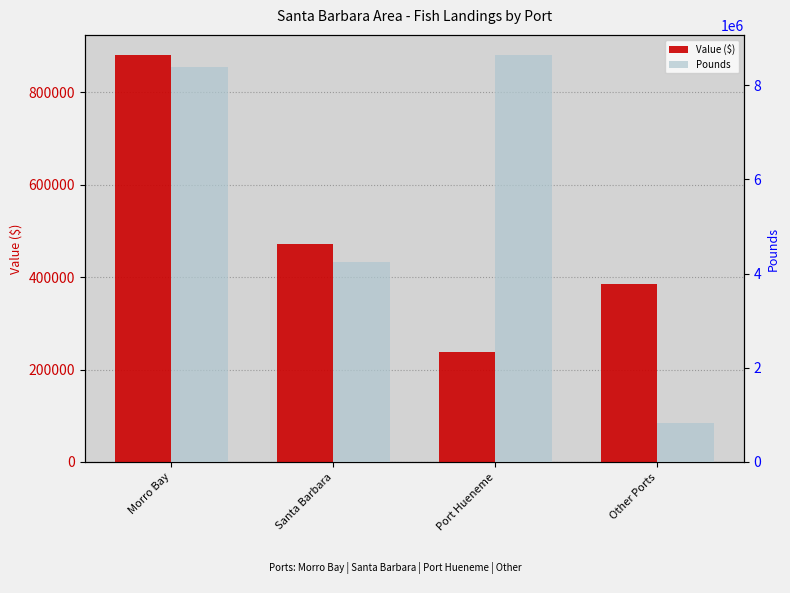

Which category has the highest value in the Pounds series?

Port Hueneme